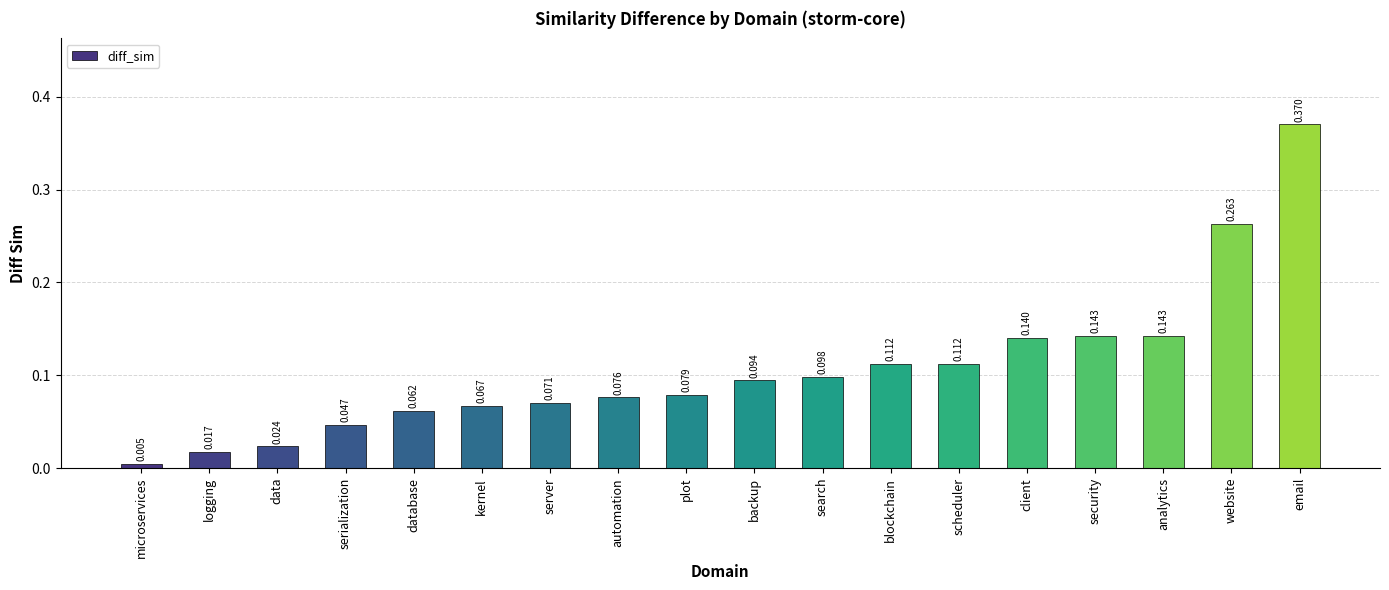

What is the sum of all values?

1.9